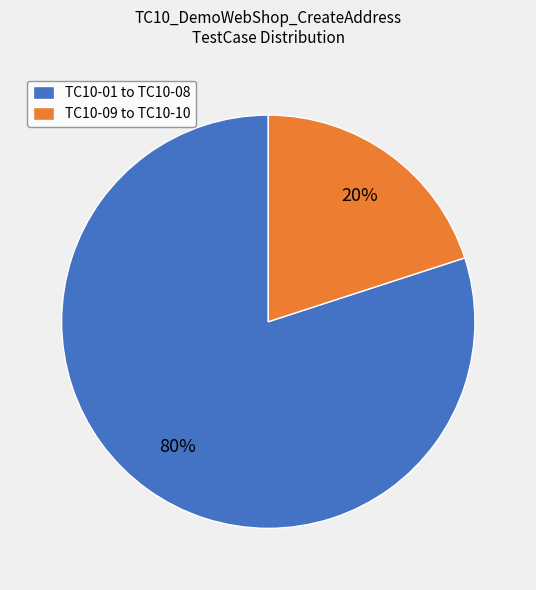

What is the smallest slice in the pie chart?

TC10-09 to TC10-10